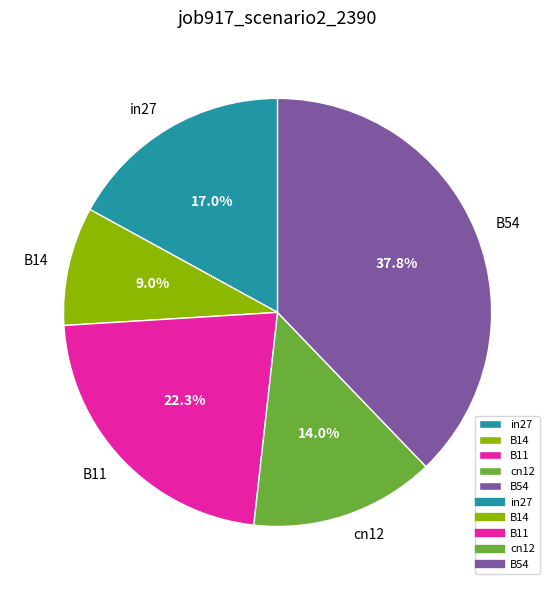

How many segments does this pie chart have?

5